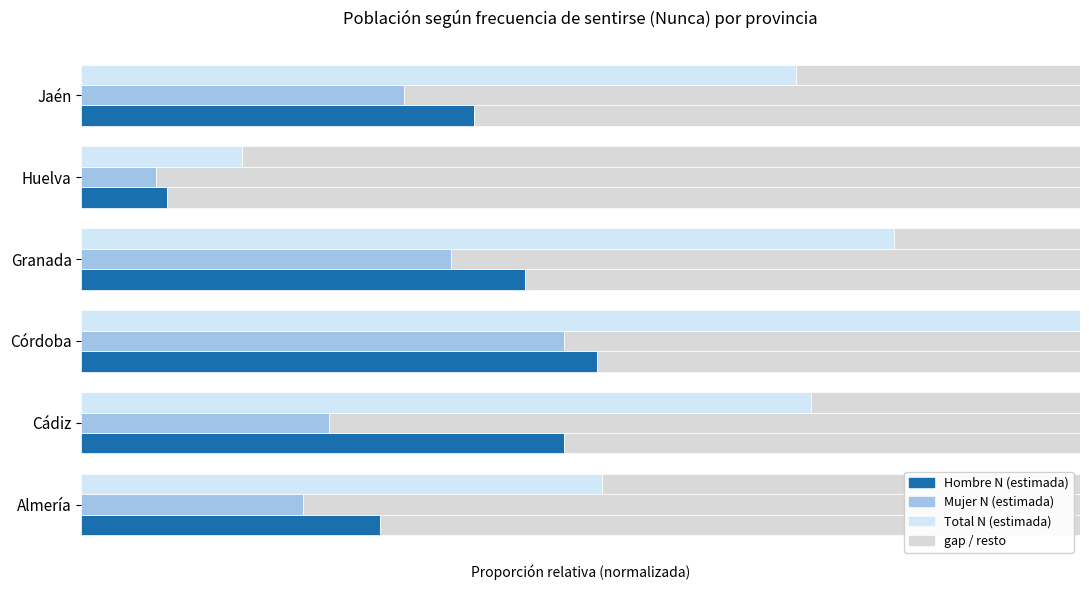

What is the value of the Hombre N (estimada) bar at the 3rd from the left?

0.5